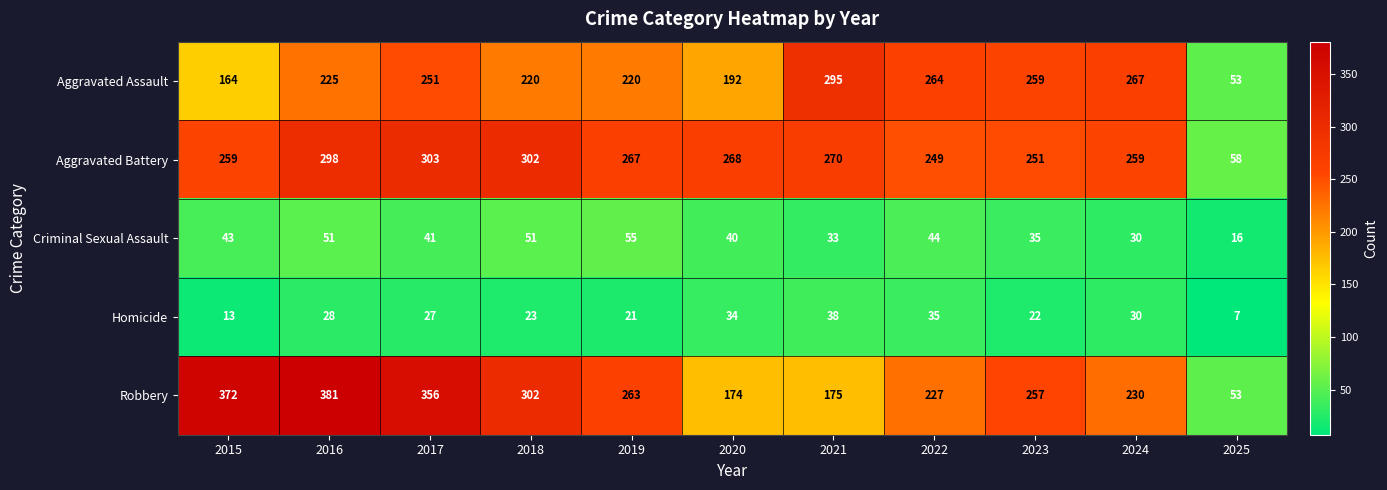

Rank the series at 2019 from lowest to highest value.

Homicide, Criminal Sexual Assault, Aggravated Assault, Robbery, Aggravated Battery